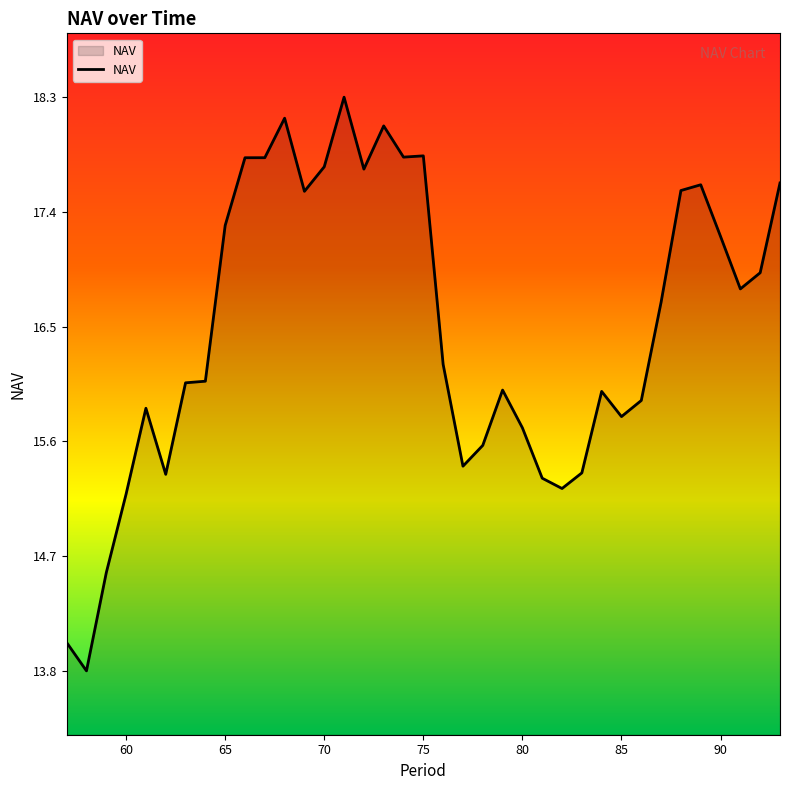

What is the minimum value shown in the chart?

13.8